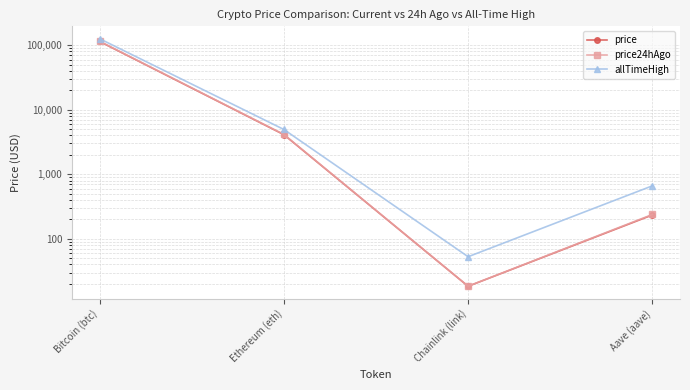

What is the maximum value for price24hAgo?

115246.0